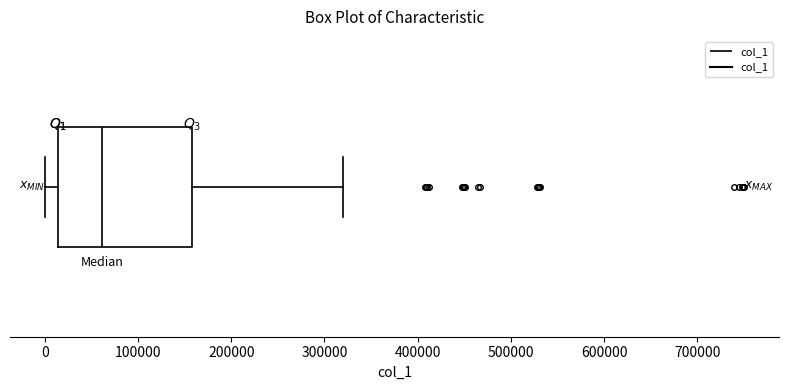

Where does the left whisker of the box end on the x-axis? The values are not printed on the chart, so give them approximately, as read against the axis.

0